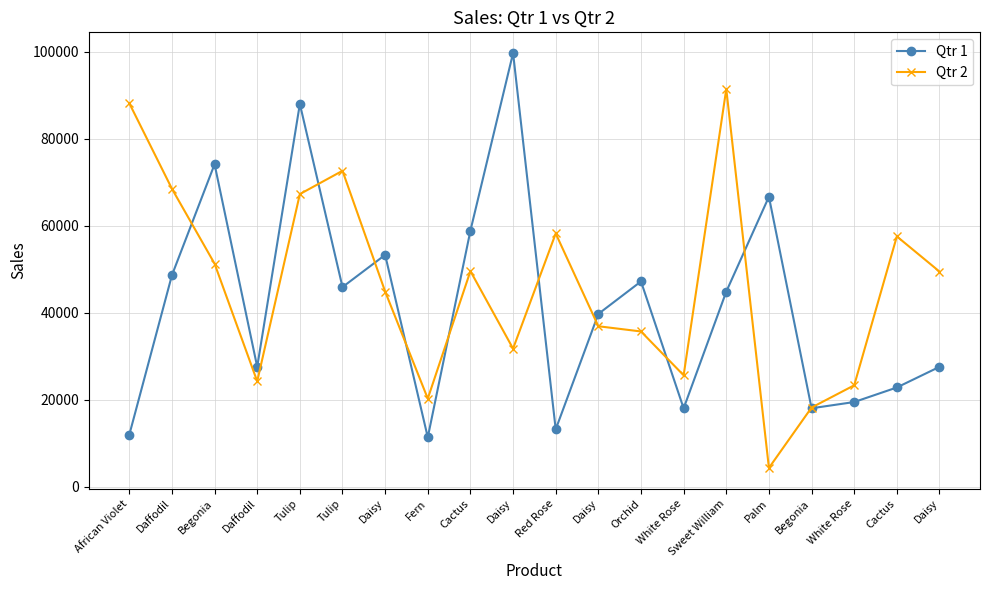

Reading left to right, extract all data points from this chart.

Qtr 1: 11880	48576	74101	27517	87970	45859	53262	11312	58842	99665	13142	39684	47156	17975	44814	66628	17990	19425	22772	27517
Qtr 2: 88137	68468	51245	24181	67240	72598	44836	20218	49530	31705	58179	36851	35651	25572	91398	4271	18157	23273	57510	49425